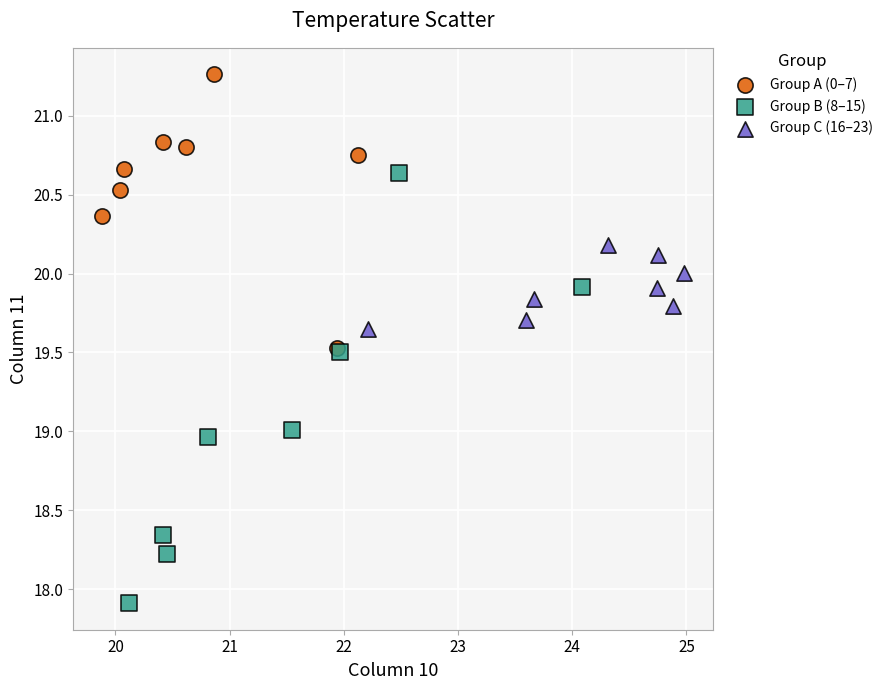

Which series has the largest Y range (max minus min)?

Group B (8–15)